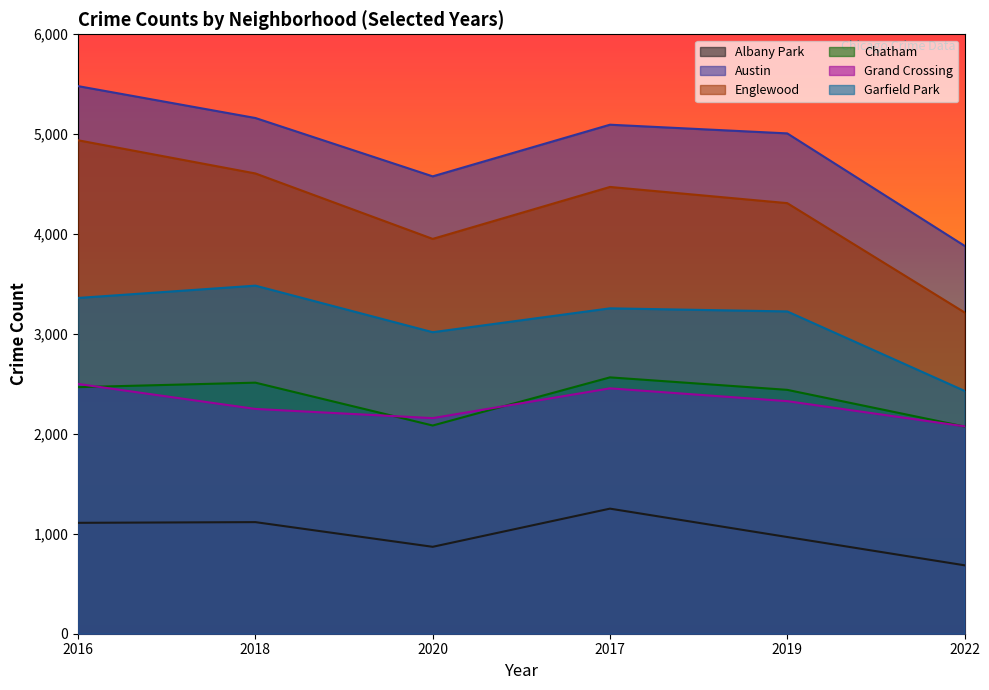

How many values in the Chatham series exceed 2468?

2